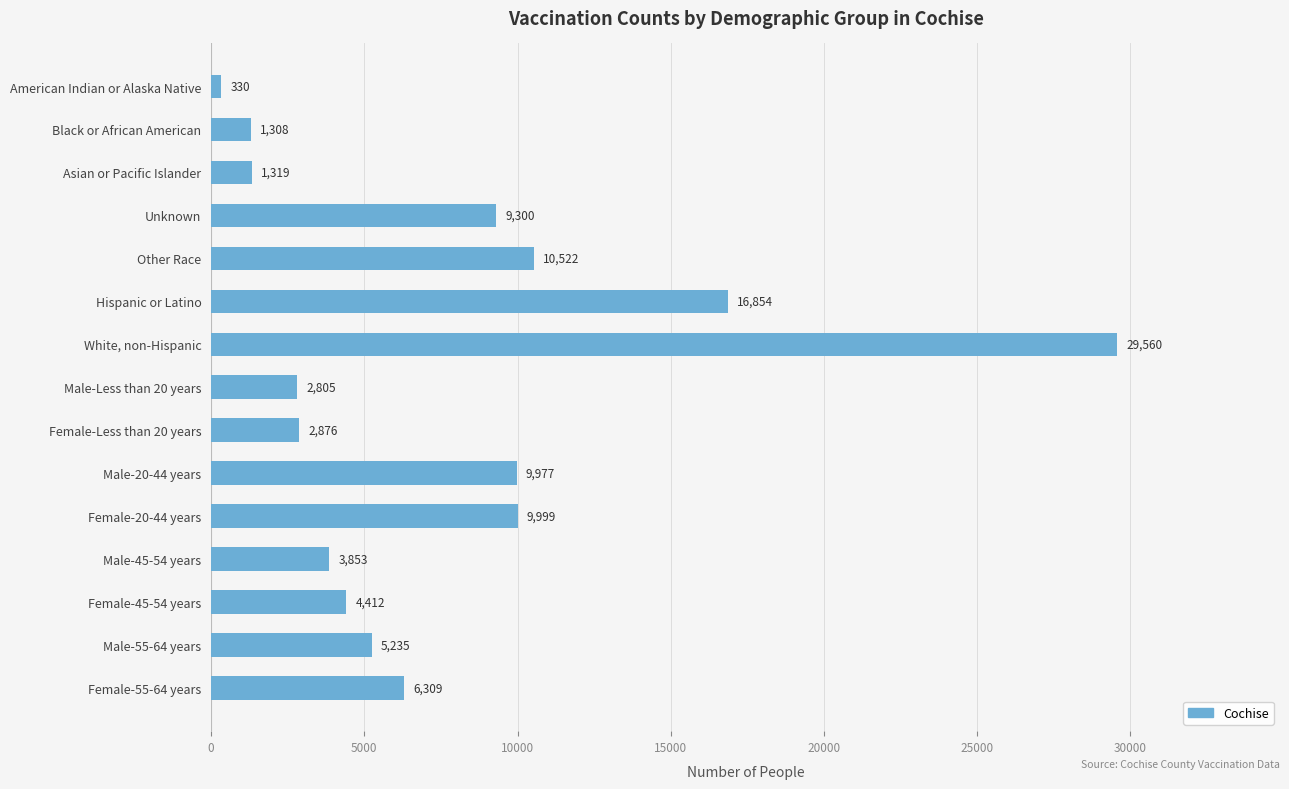

What is the label of the 11th bar from the bottom?

Other Race